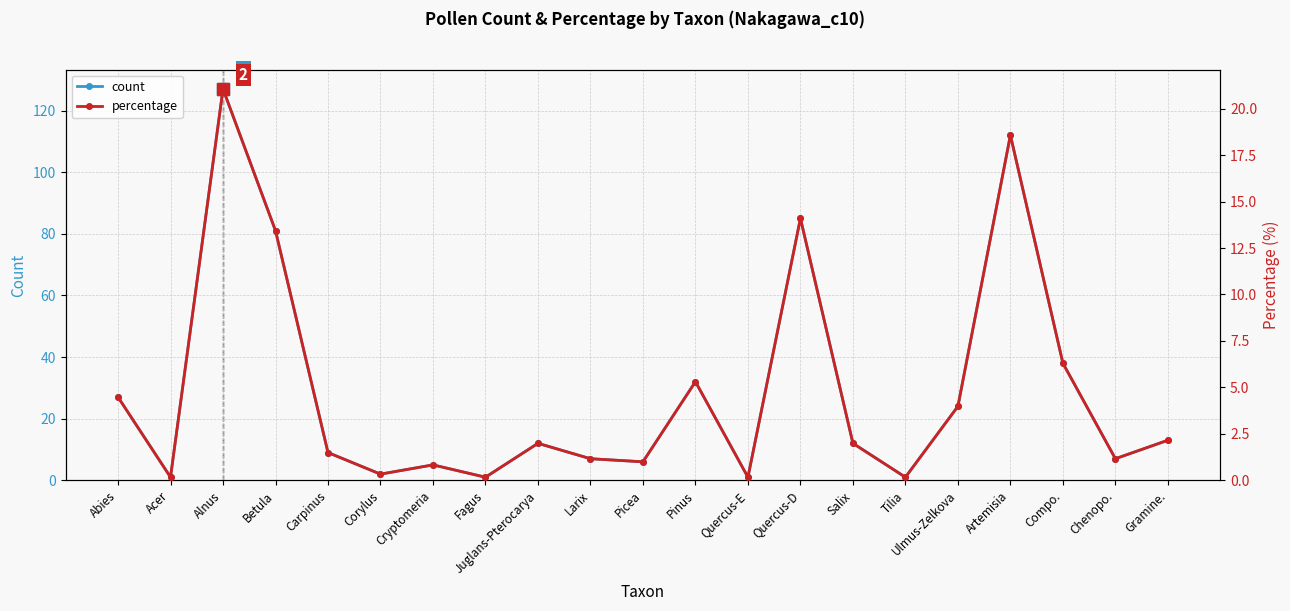

Reading left to right, transcribe all the data shown in this chart.

count: 27.0	1.0	127.0	81.0	9.0	2.0	5.0	1.0	12.0	7.0	6.0	32.0	1.0	85.0	12.0	1.0	24.0	112.0	38.0	7.0	13.0
percentage: 4.5	0.2	21.1	13.4	1.5	0.3	0.8	0.2	2.0	1.2	1.0	5.3	0.2	14.1	2.0	0.2	4.0	18.6	6.3	1.2	2.2